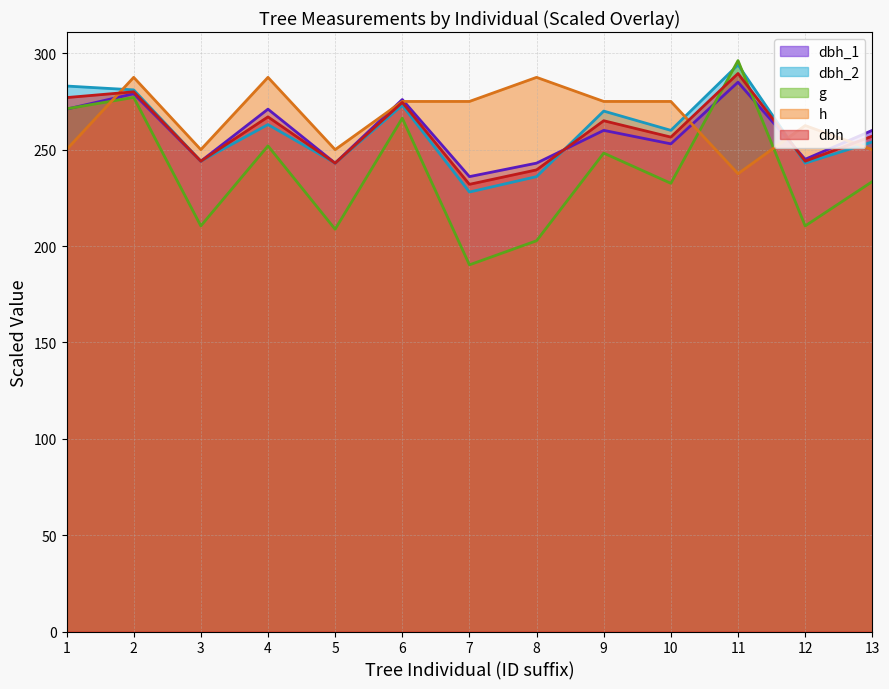

Rank the categories by h value from lowest to highest.

11, 1, 3, 5, 13, 12, 6, 7, 9, 10, 2, 4, 8